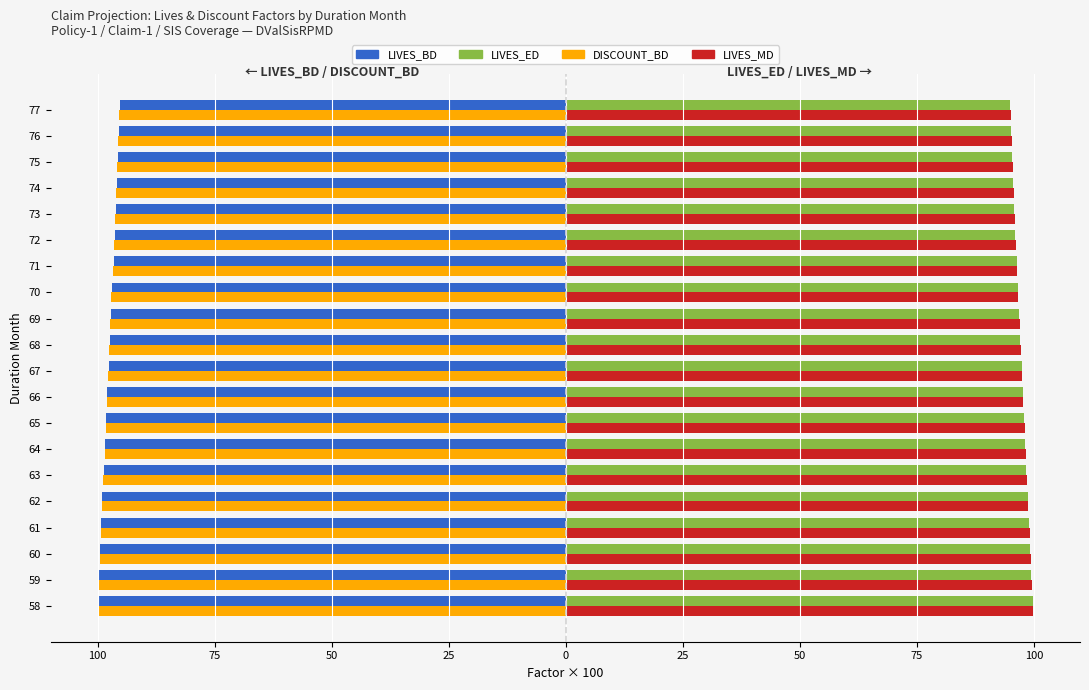

What is the average value of the DISCOUNT_BD series?

-97.7